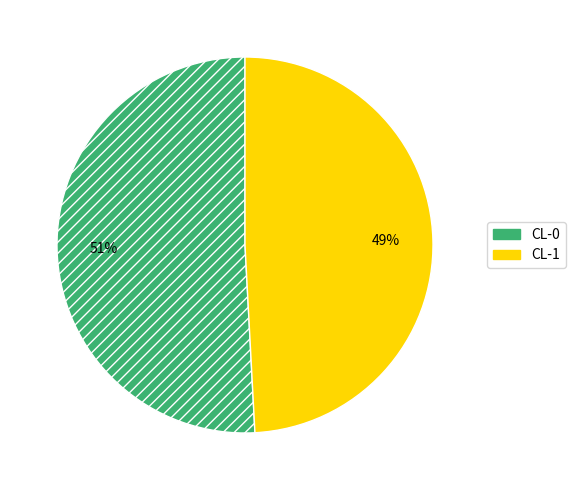

Is CL-0 the majority of the pie?

Yes